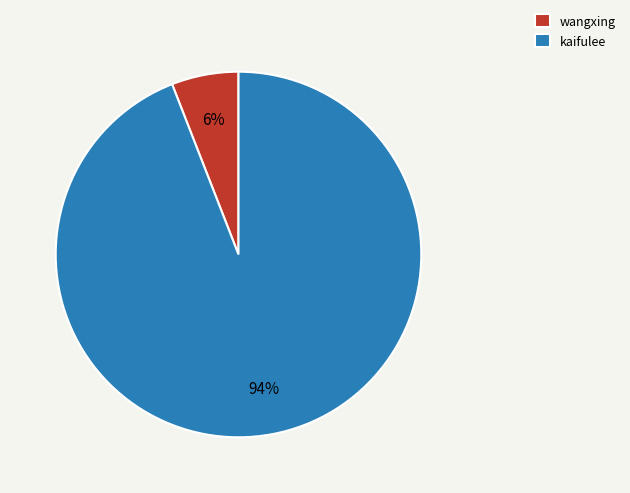

The wangxing slice represents 6% of the pie. True or false?

True